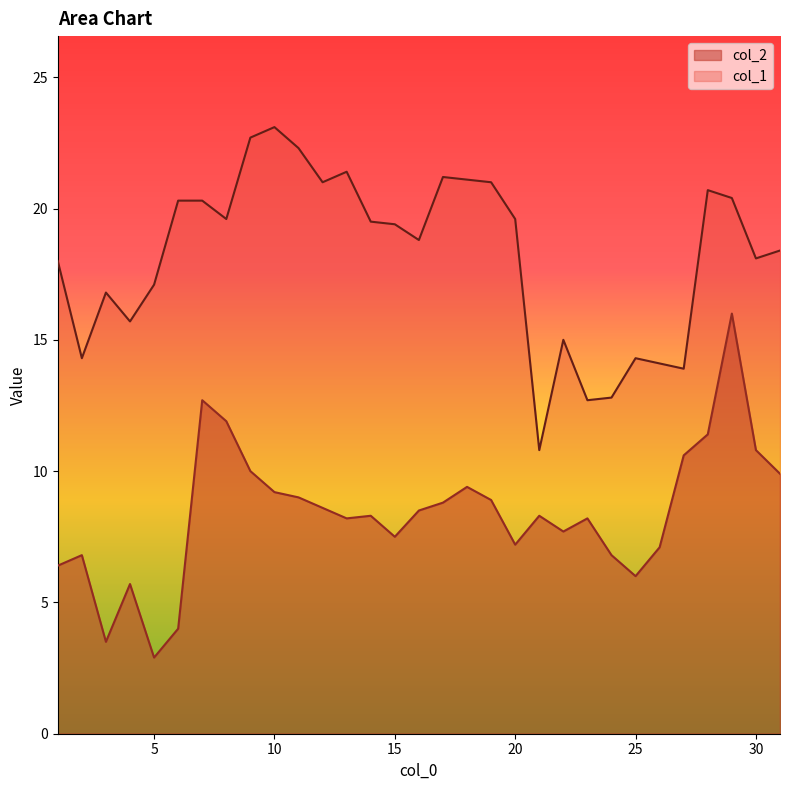

How many values in the col_1 series are below 19?

15